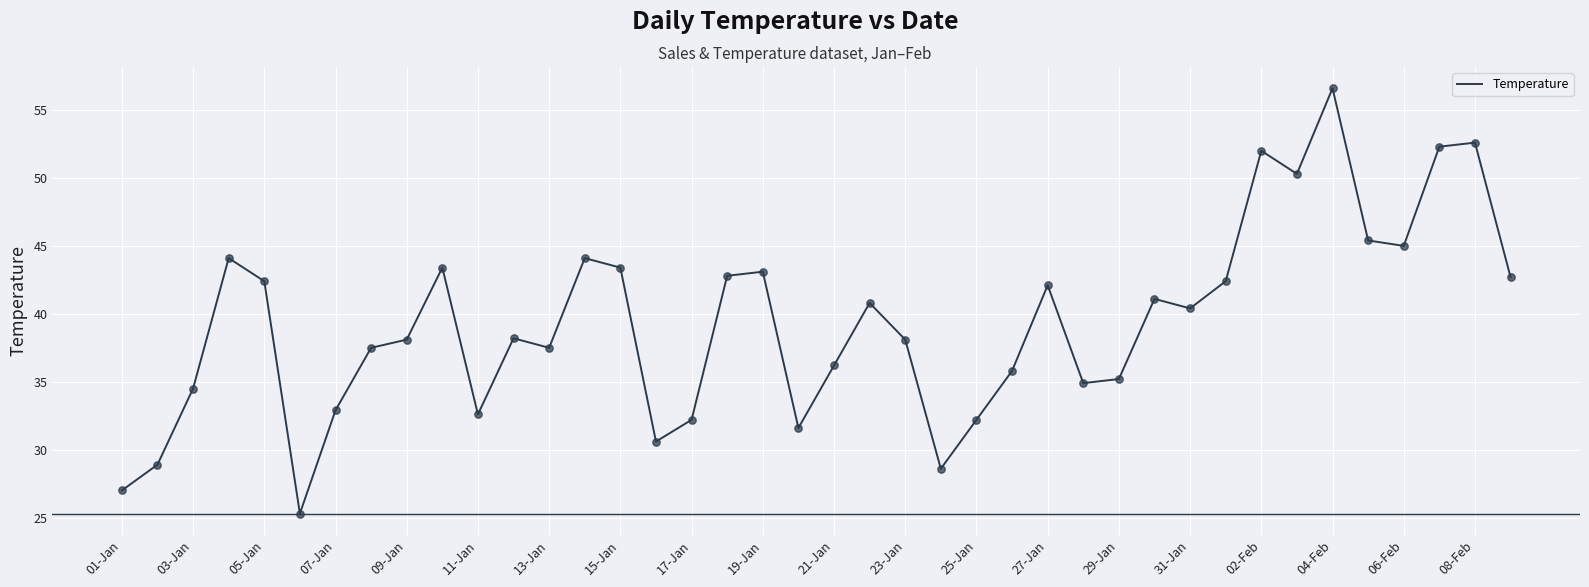

What is the difference between the maximum and minimum values?

31.3